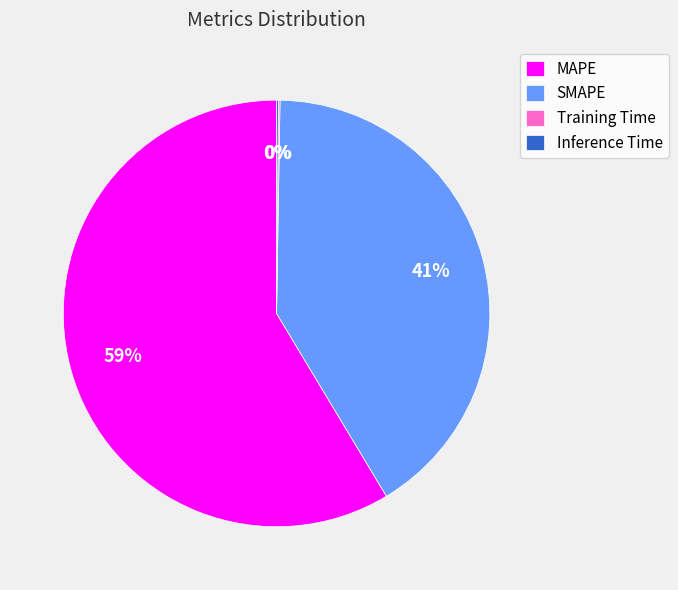

What is the majority slice?

MAPE